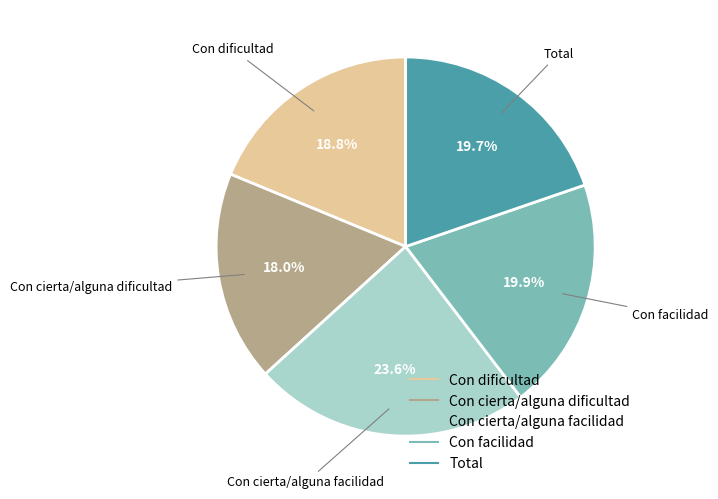

Is it true that Con cierta/alguna facilidad is 34% of the pie?

False